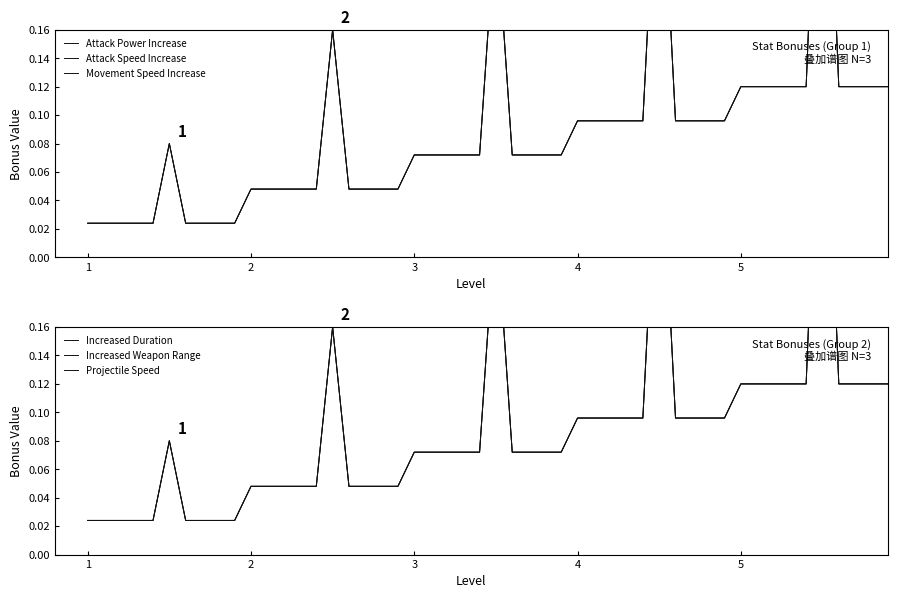

What is the difference between the second highest and minimum values in the Projectile Speed series?

0.2